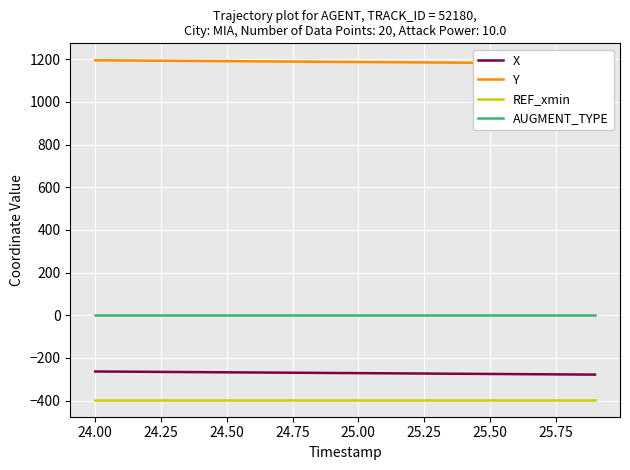

What is the lowest value of the X series?

-278.0